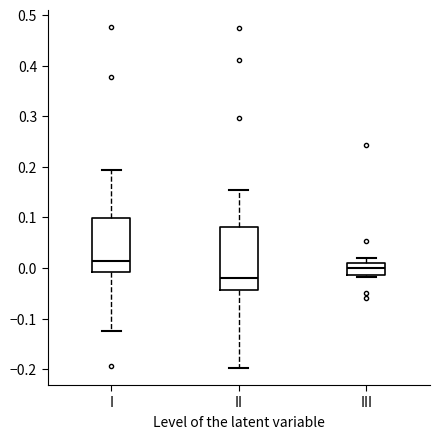

Comparing the boxes themselves (not the whiskers), which one is the tallest?

II